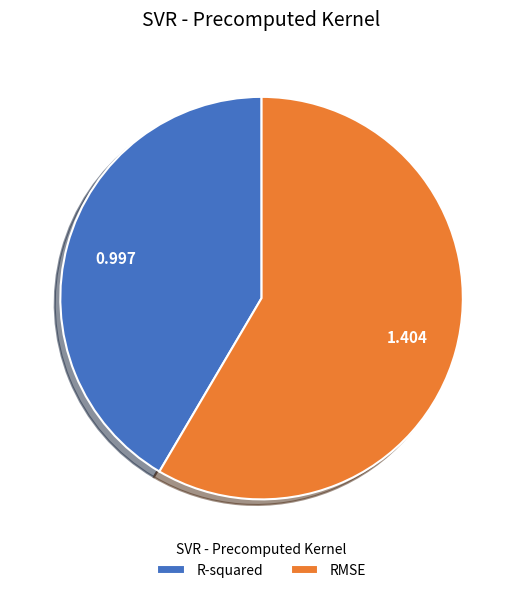

The RMSE slice represents 72% of the pie. True or false?

False